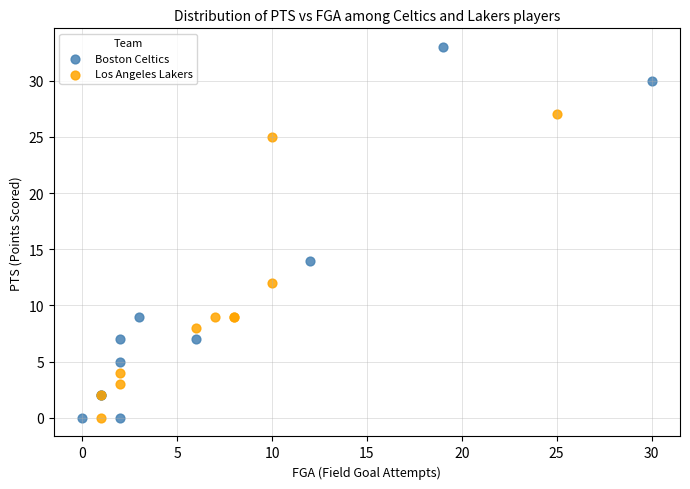

Which series has the largest Y range (max minus min)?

Boston Celtics